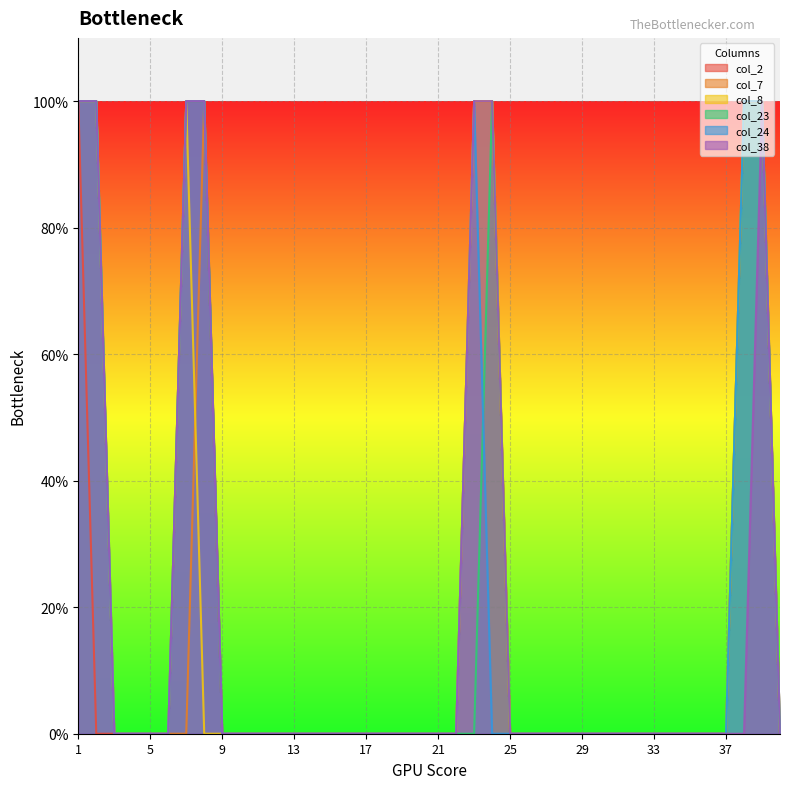

Does the chart display data point markers on the line(s)?

No